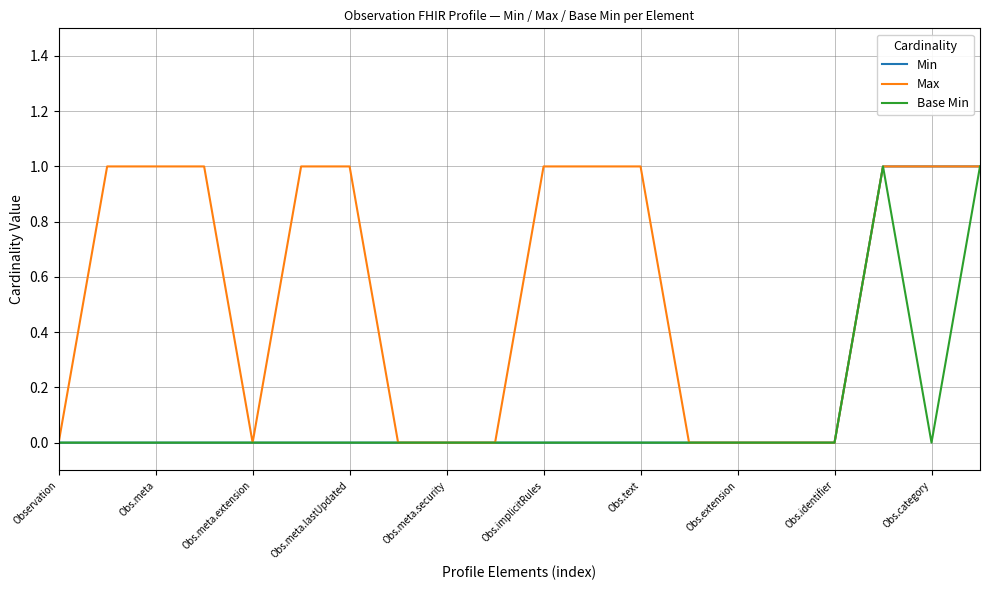

At which label does Base Min reach its minimum?

Observation